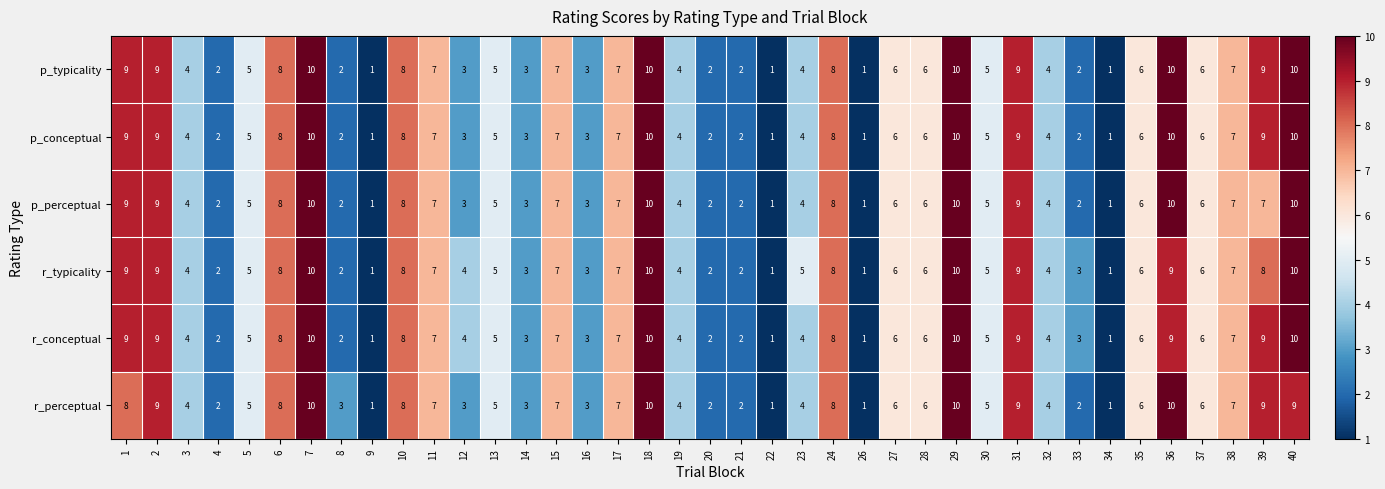

How many data points does each series have?

39